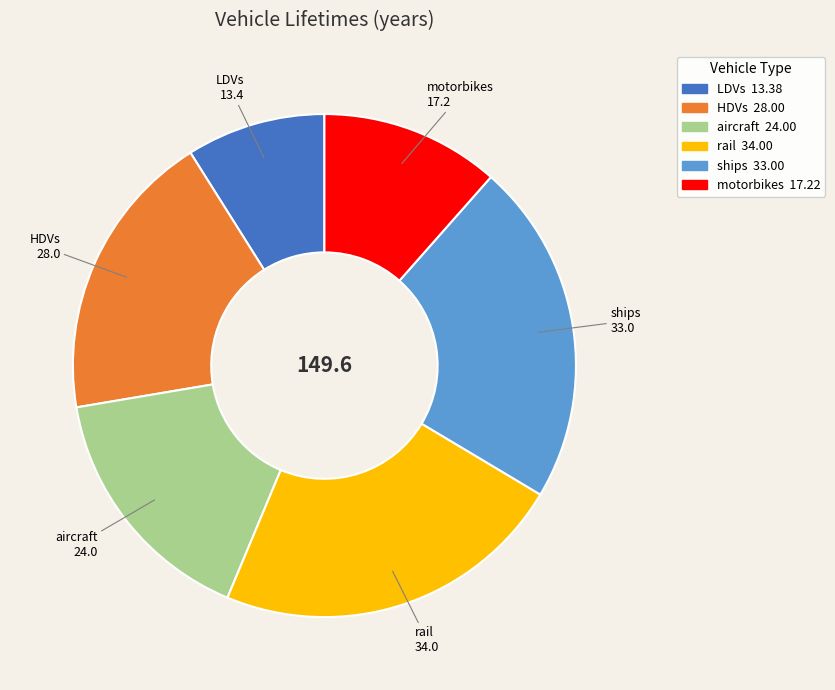

How many slices are in this pie chart?

6